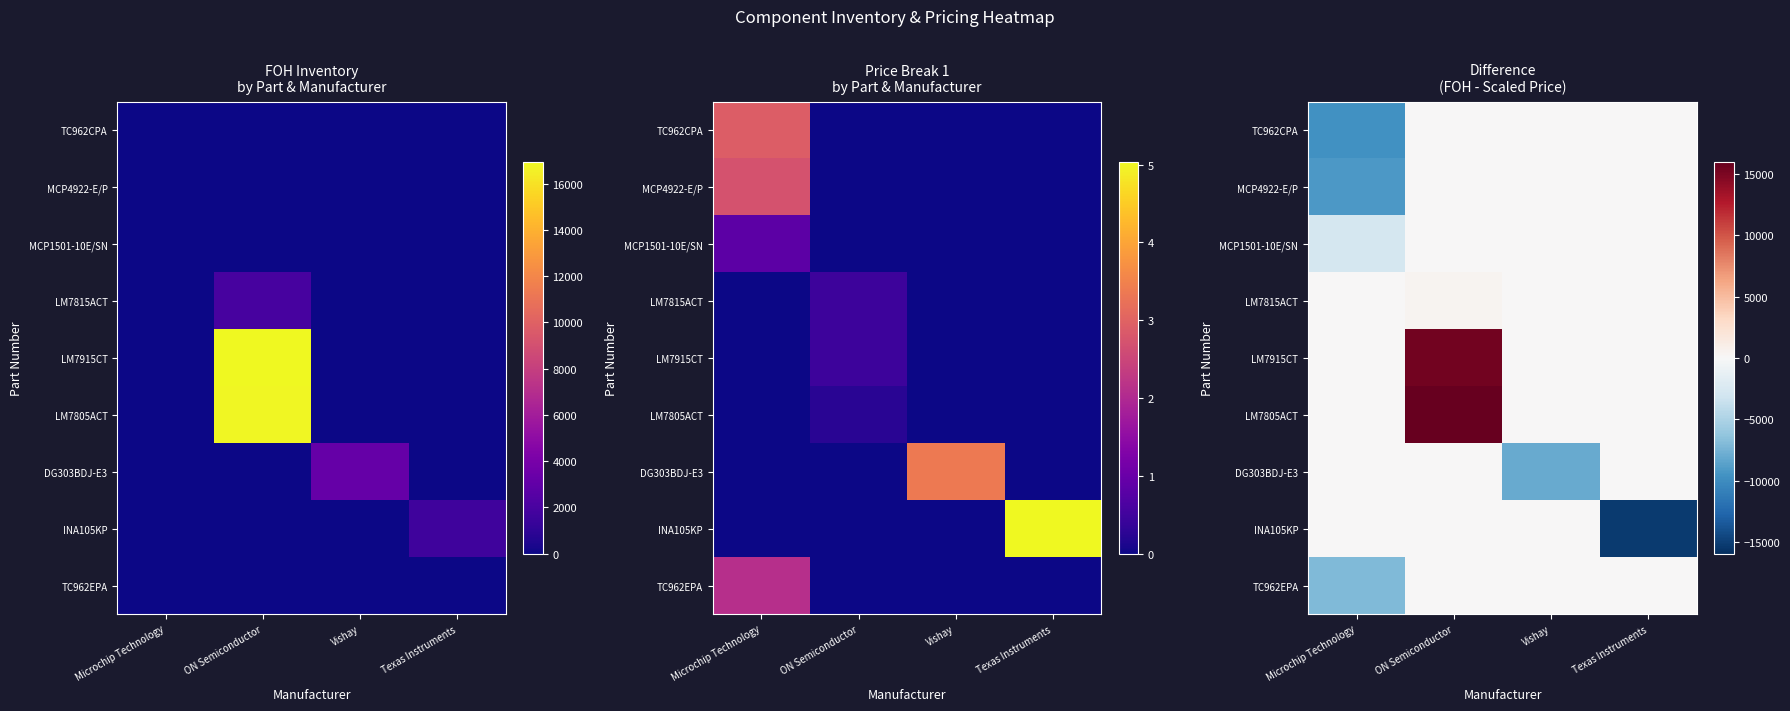

Which series changed the most between Vishay and Texas Instruments?

INA105KP